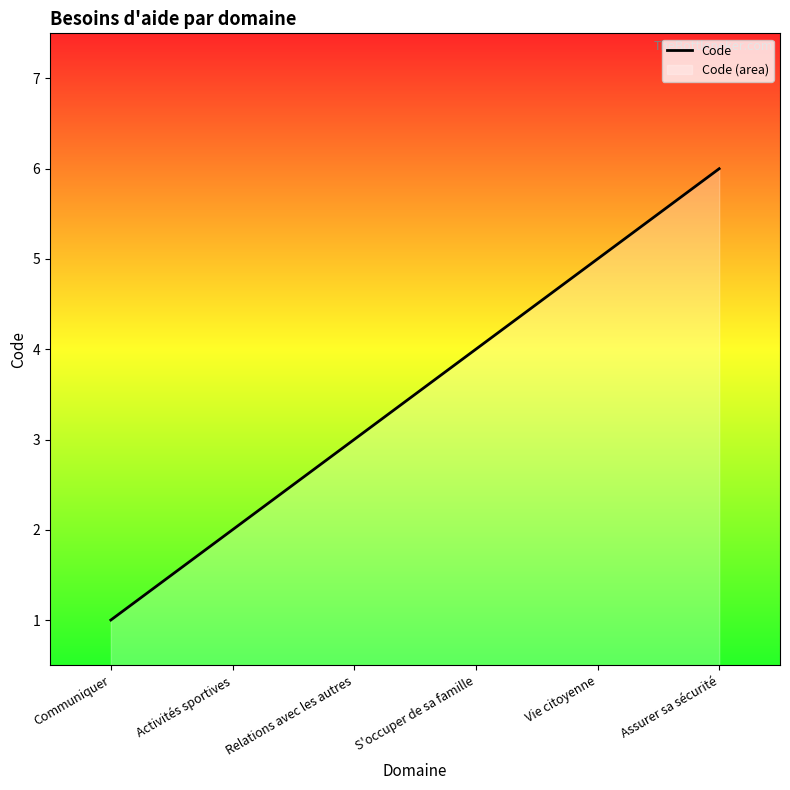

What is the change in value from Relations avec les autres to Assurer sa sécurité?

+3